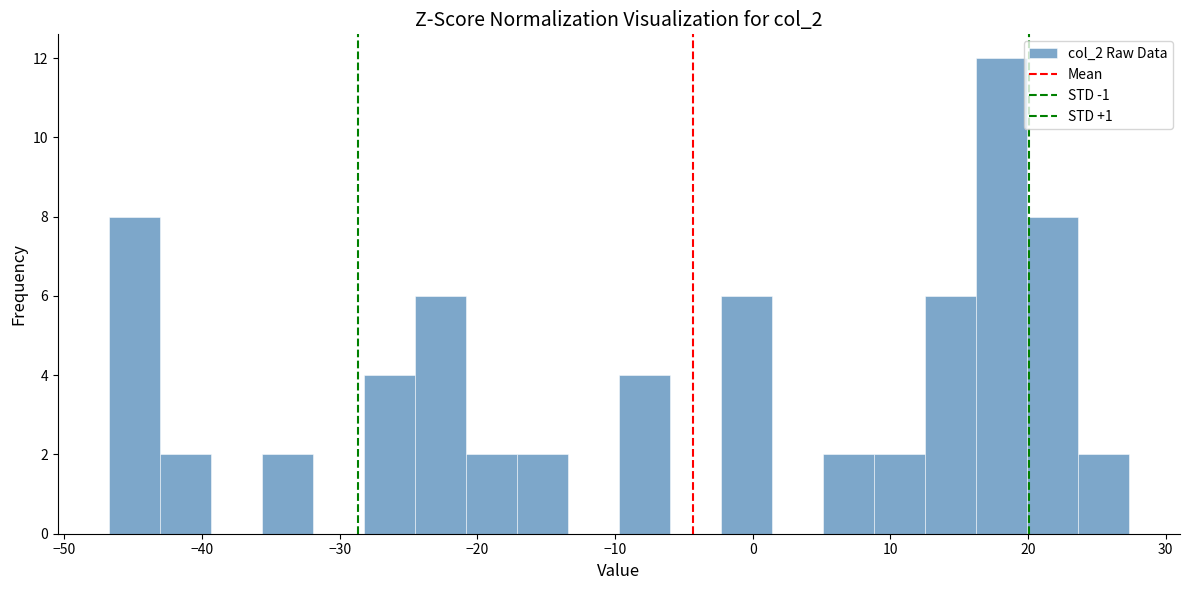

Around what value on the x-axis is the tallest bar? Give the approximate position of its centre, as read against the axis.

18